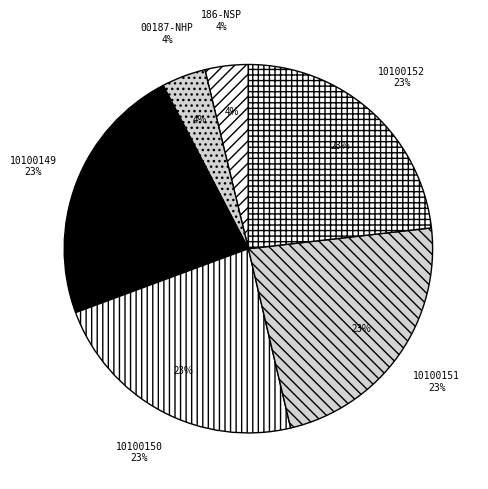

Which slice is the smallest?

186-NSP